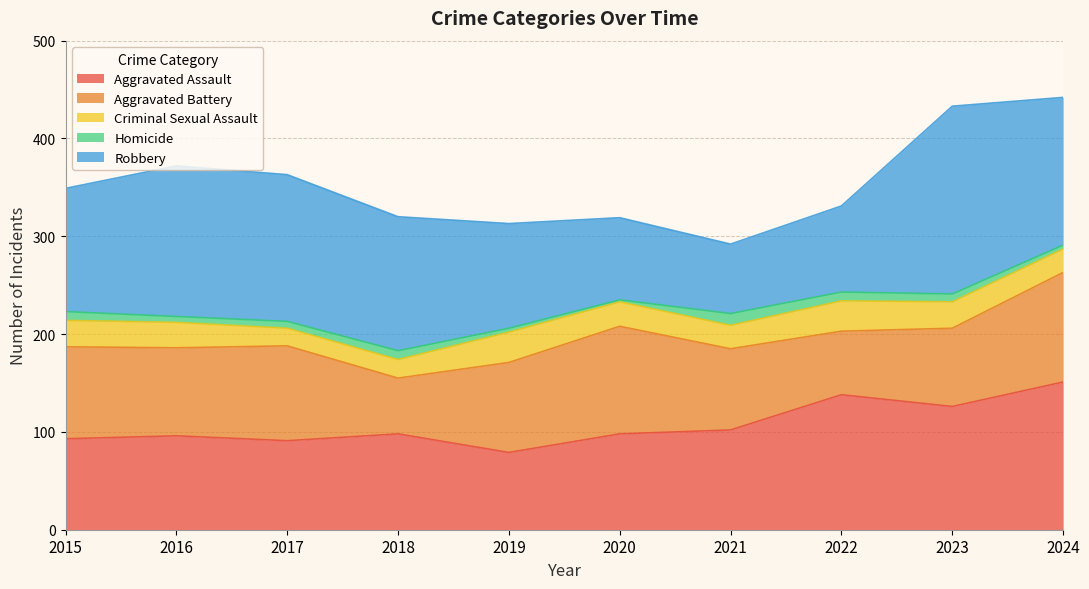

Is the value of Criminal Sexual Assault at 2017 greater than the value of Robbery at 2018?

No